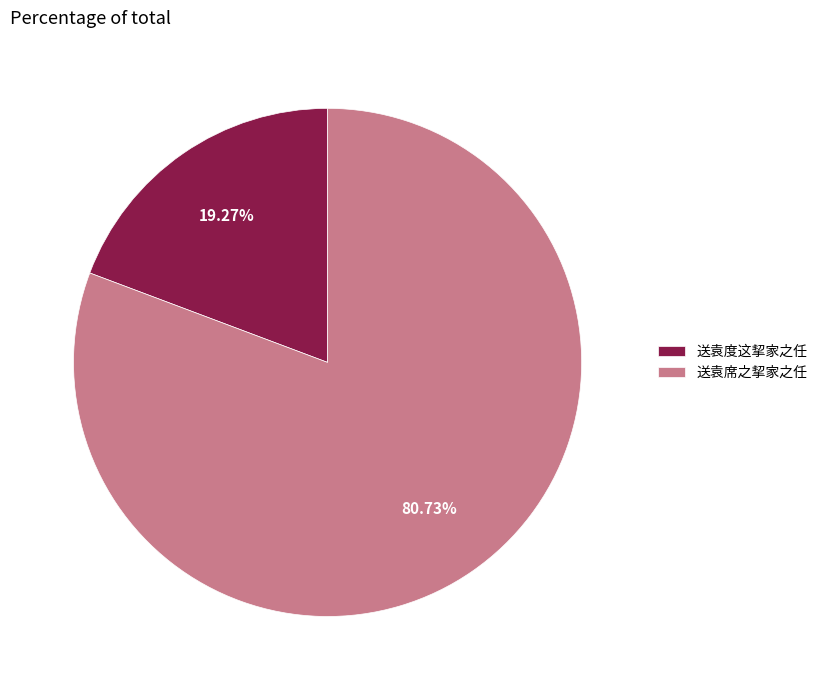

Combined, what portion of the pie is 送袁席之挈家之任 and 送袁度这挈家之任?

100.0%